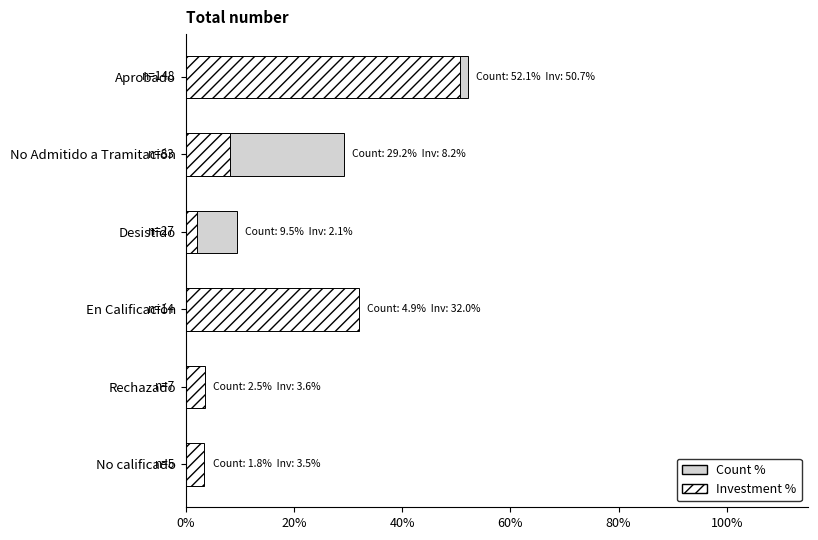

What is the difference between the maximum and second lowest values in the Investment % series?

47.3